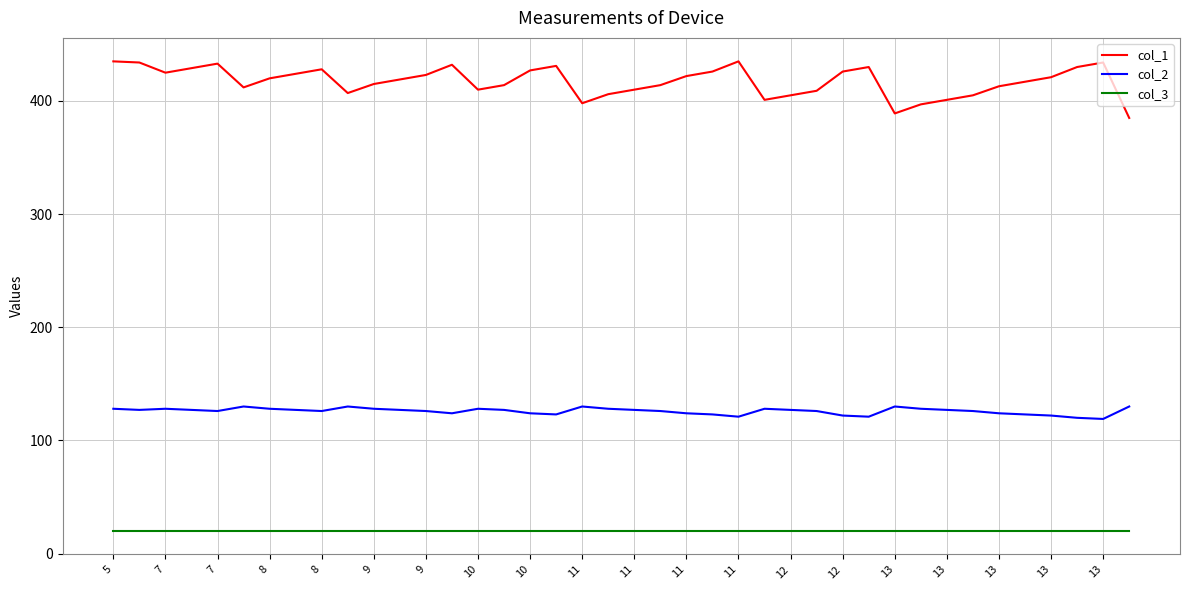

Rank the series by their maximum value, from lowest to highest.

col_3, col_2, col_1